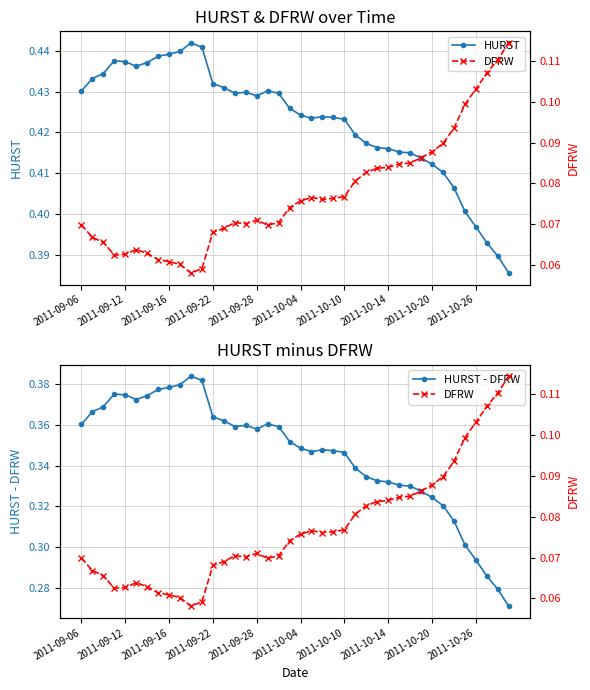

What is the value of the HURST point at the 22nd from the left?

0.4